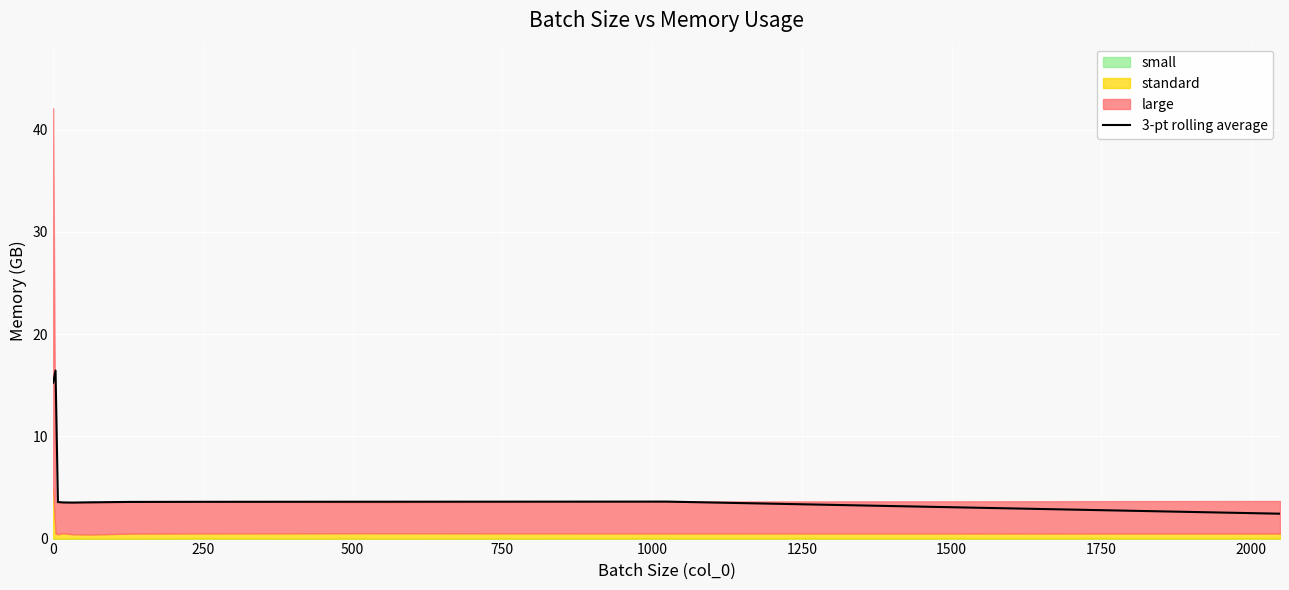

Reading left to right, list all the values displayed in this chart.

15.2	16.4	3.6	3.5	3.5	3.5	3.6	3.6	3.6	3.6	2.4